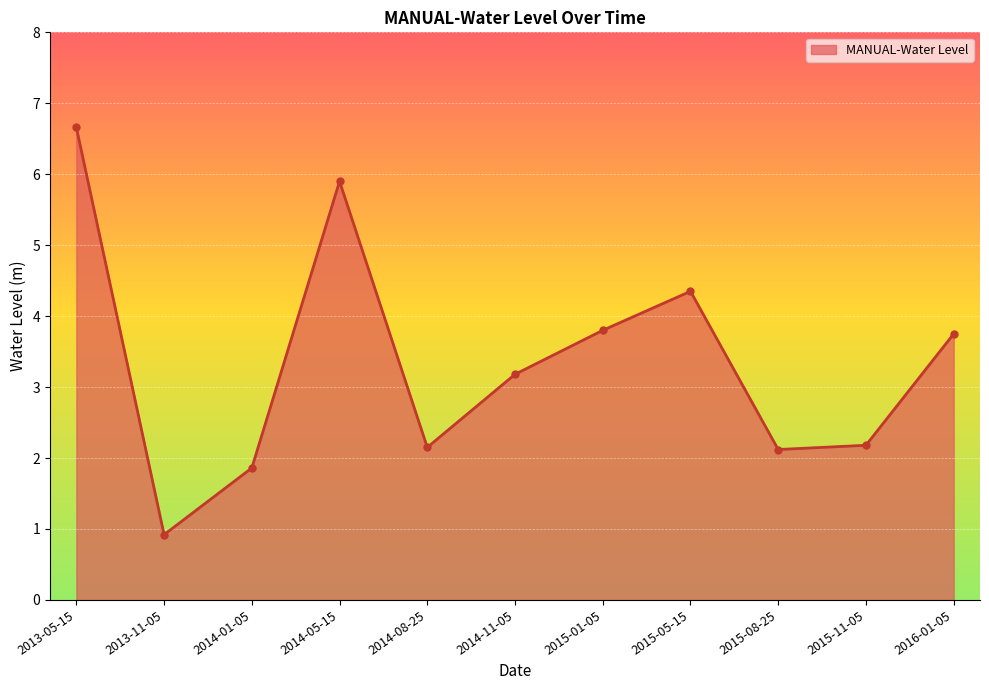

Is it true that the value at 2014-05-15 is 8.4?

False